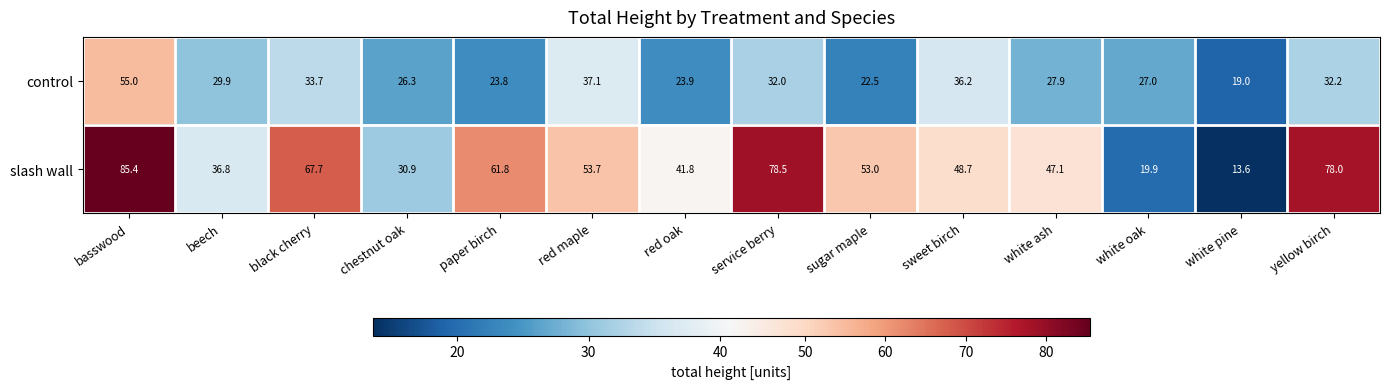

What is the spread (max minus min) of values at white ash?

19.2